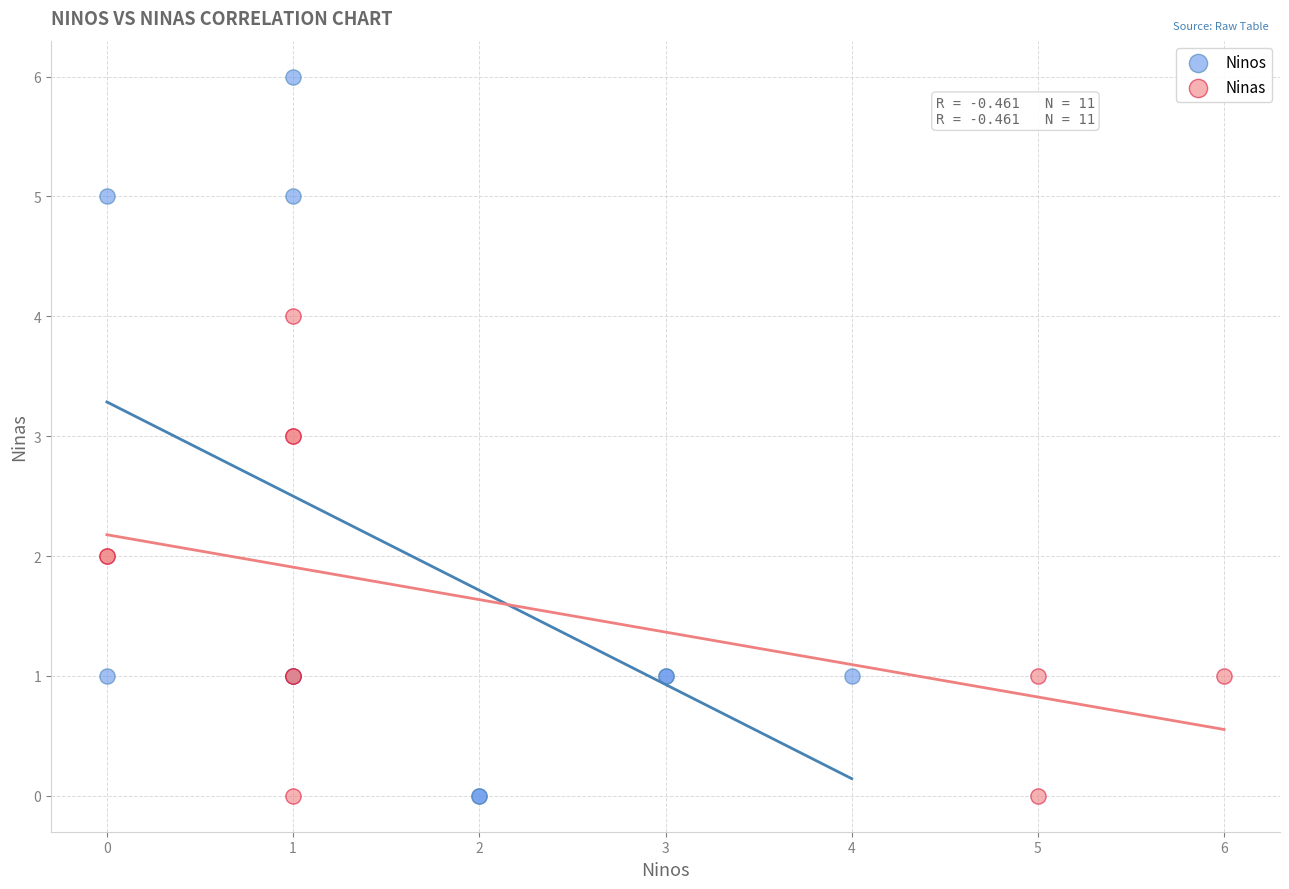

Which series has the widest spread of Y values?

Ninos